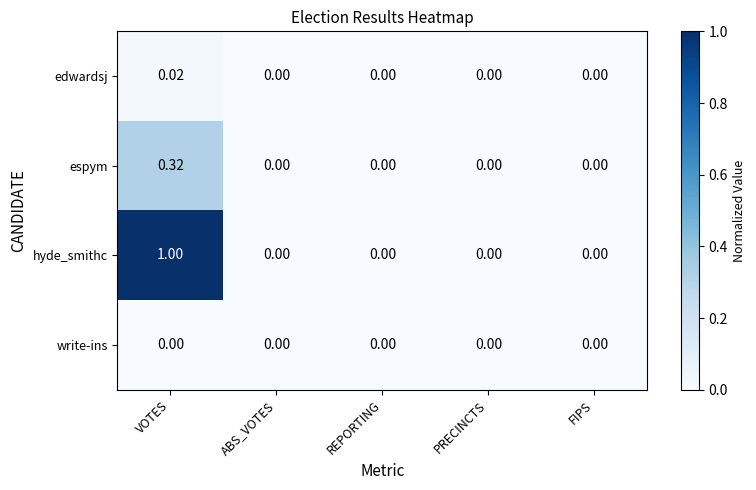

At which category is the sum across all series the highest?

VOTES